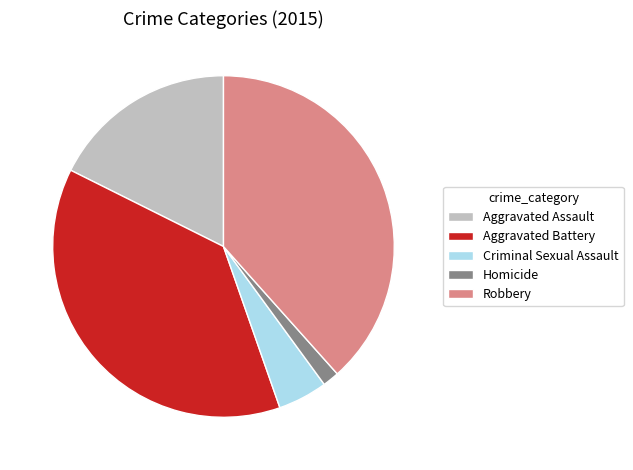

True or false: Aggravated Battery accounts for 32% of the total.

False